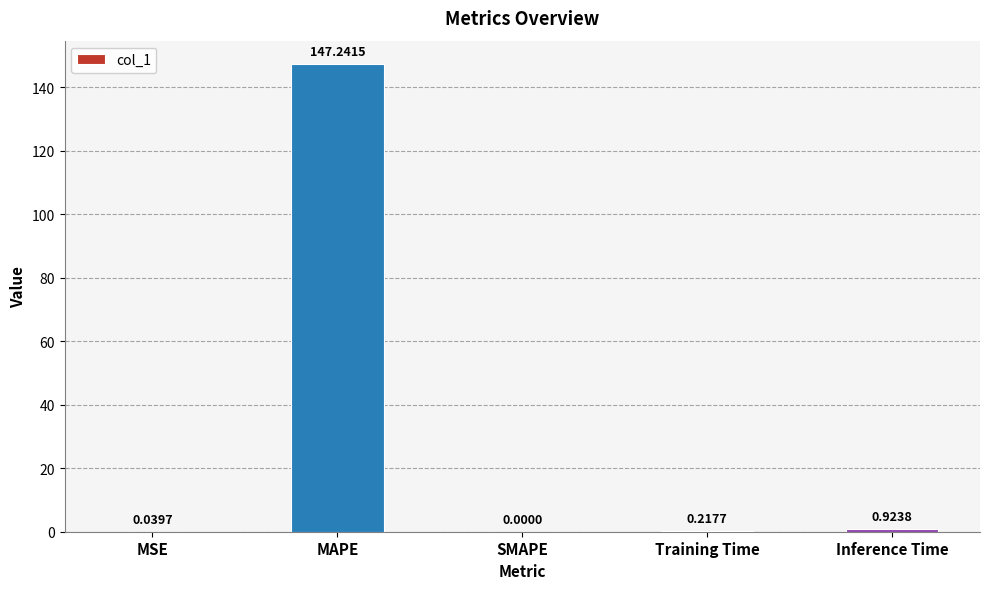

What is the sum of all values?

148.4